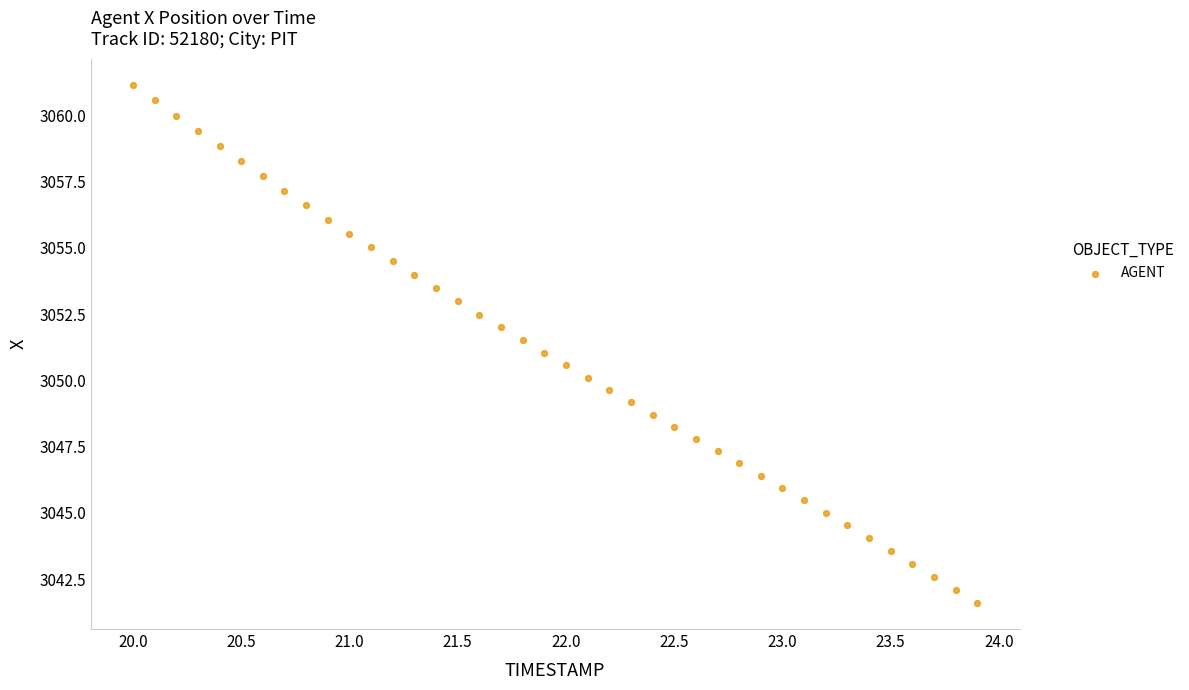

What is the range of X values (max minus min)?

3.9